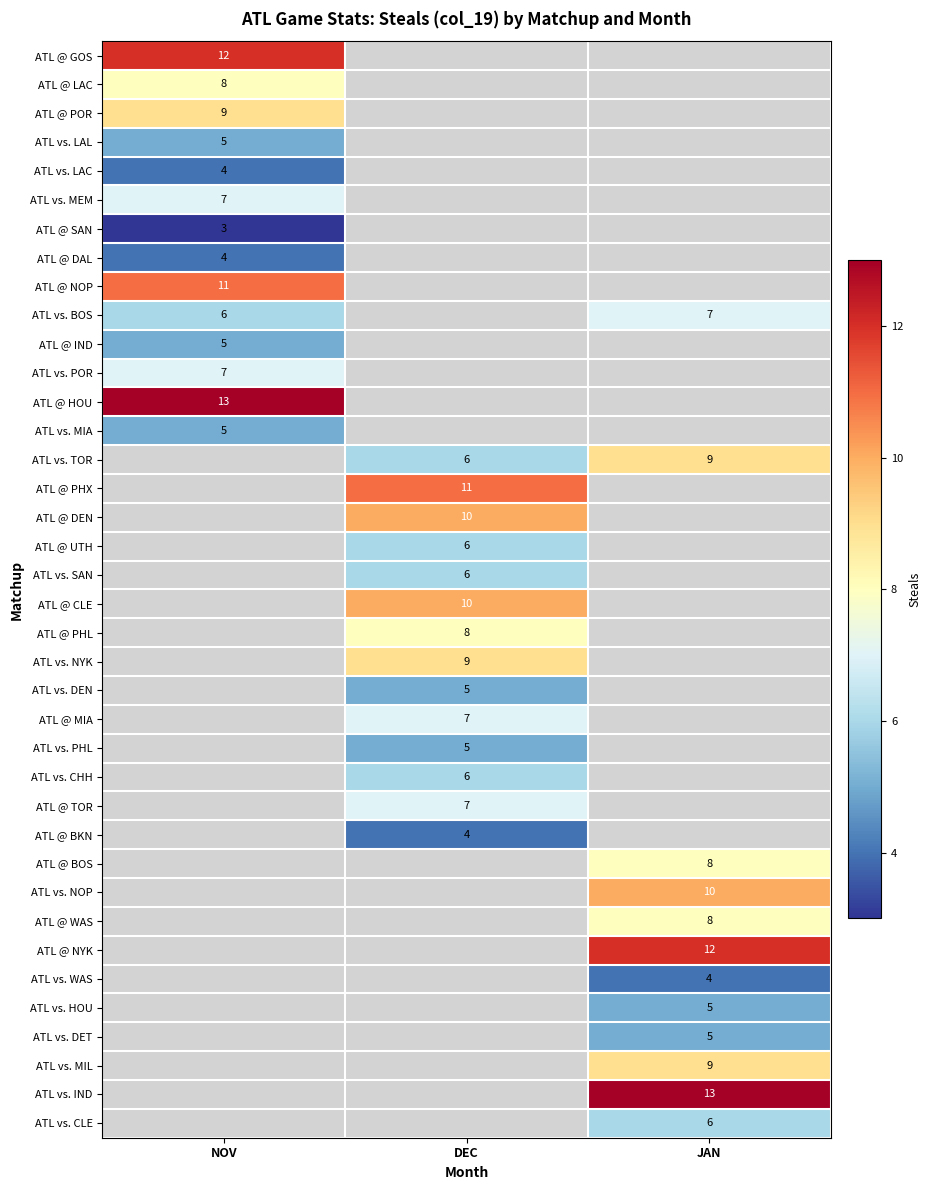

How many values in row_5 are above zero?

1